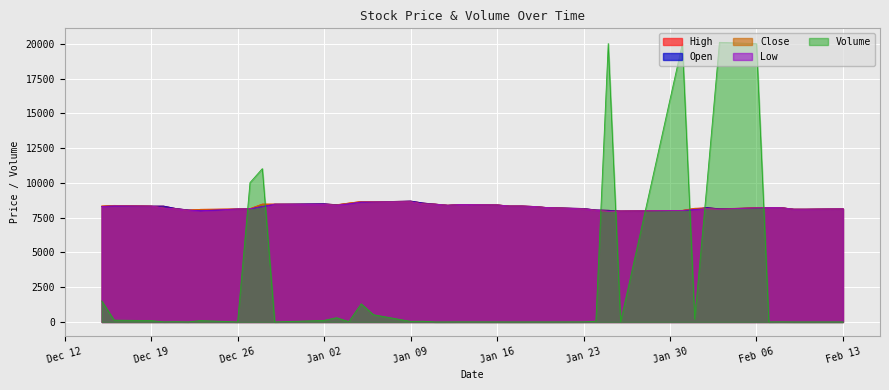

What is the value of the High point at the 39th from the left?

8107